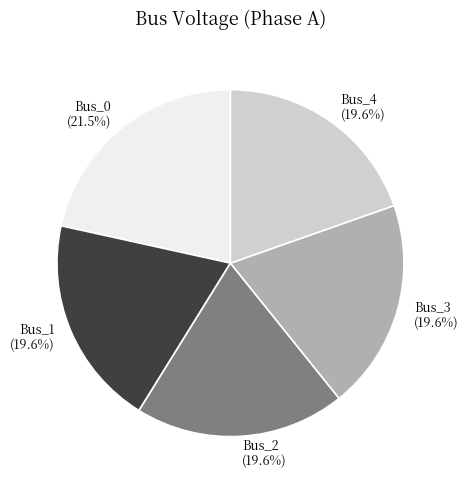

How much of the chart is everything except Bus_2?

80.4%